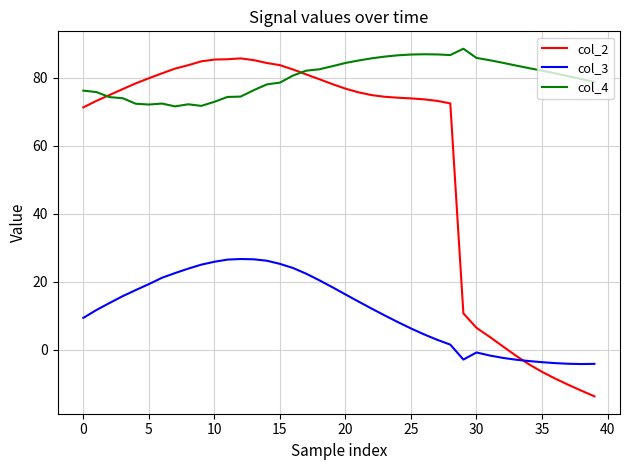

List the series in order of their overall mean, lowest first.

col_3, col_2, col_4